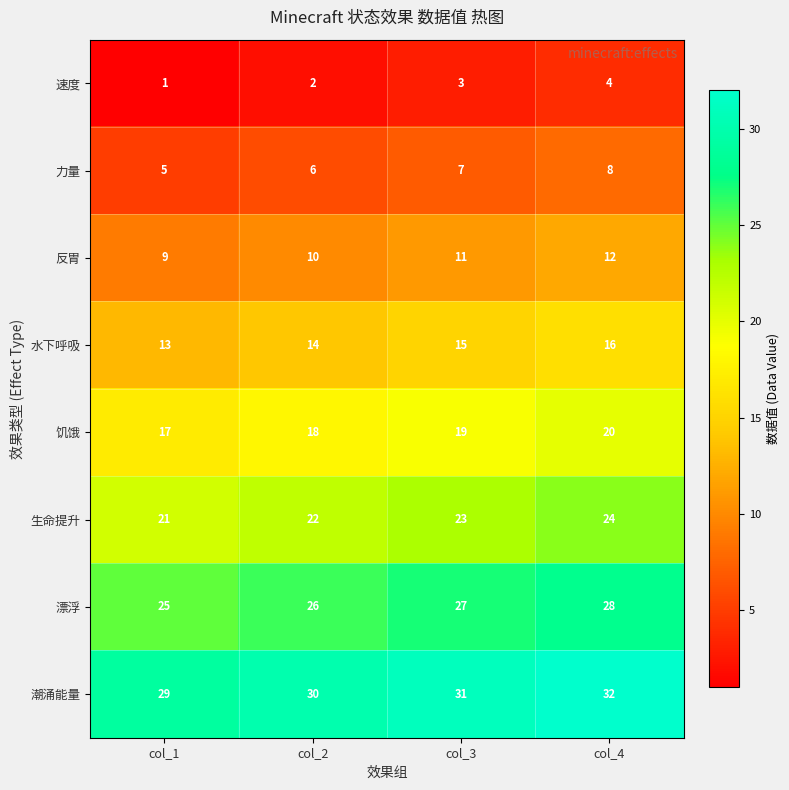

At how many categories does at least one series exceed 22?

4